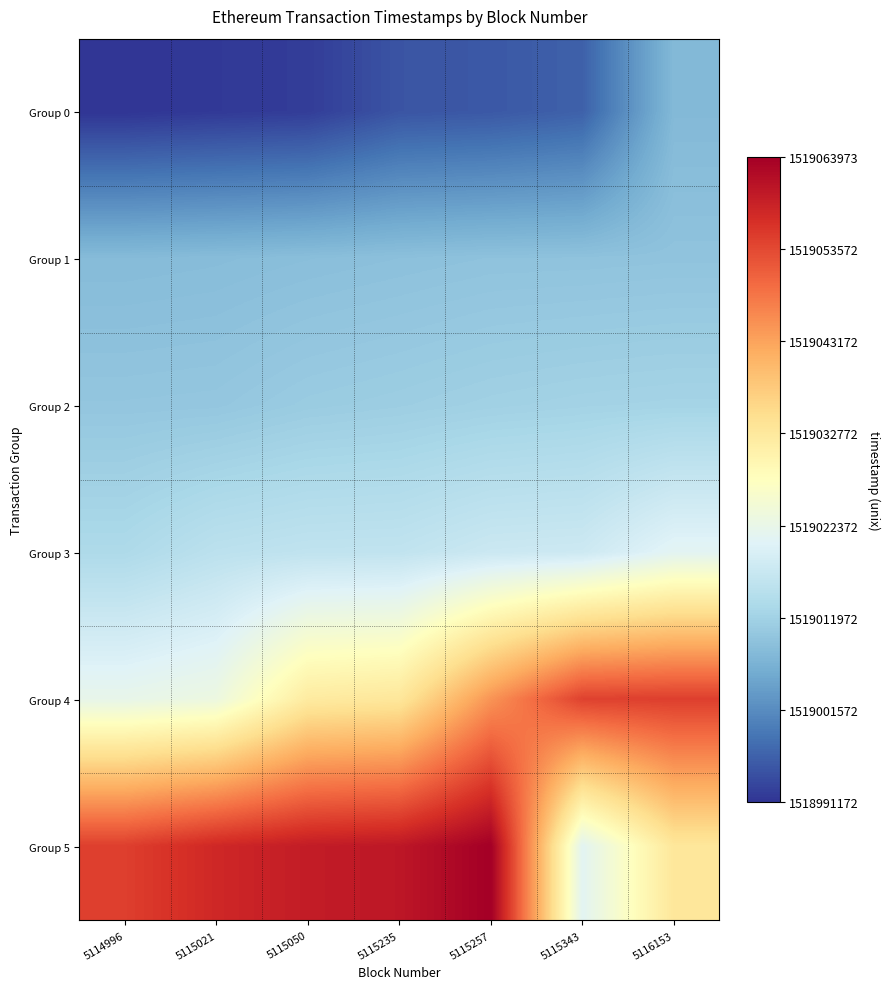

Reading left to right, extract all data points from this chart.

Group 0: 5114996=1518991172	5115021=1518991714	5115050=1518992118	5115235=1518994848	5115257=1518995251	5115343=1518996289	5116153=1519007873
Group 1: 5114996=1519008231	5115021=1519008421	5115050=1519008770	5115235=1519009083	5115257=1519009392	5115343=1519009434	5116153=1519009569
Group 2: 5114996=1519009996	5115021=1519010113	5115050=1519010918	5115235=1519011295	5115257=1519011797	5115343=1519012139	5116153=1519012331
Group 3: 5114996=1519013527	5115021=1519015430	5115050=1519016030	5115235=1519016125	5115257=1519017437	5115343=1519017685	5116153=1519021032
Group 4: 5114996=1519022144	5115021=1519023273	5115050=1519032203	5115235=1519033100	5115257=1519044930	5115343=1519054456	5116153=1519054780
Group 5: 5114996=1519054792	5115021=1519057848	5115050=1519059561	5115235=1519060313	5115257=1519063973	5115343=1519021032	5116153=1519033100